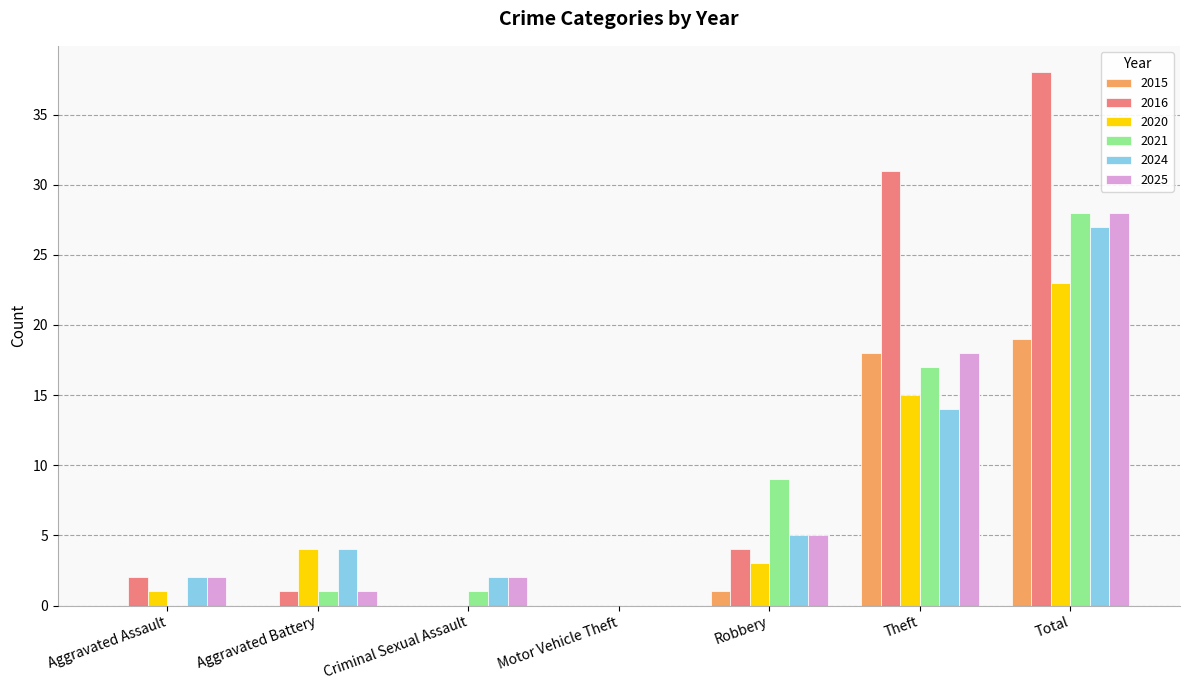

What is the sum of the 2020 values at Motor Vehicle Theft and Total?

23